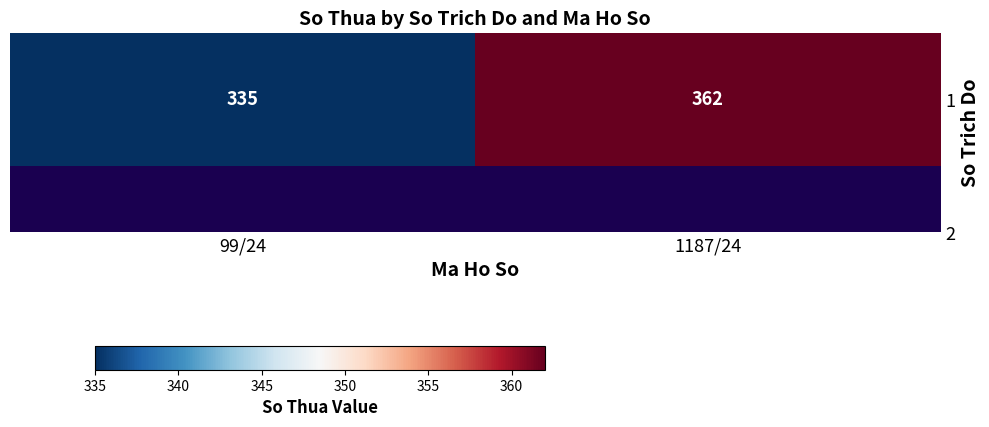

At which label is the value closest to 348?

99/24